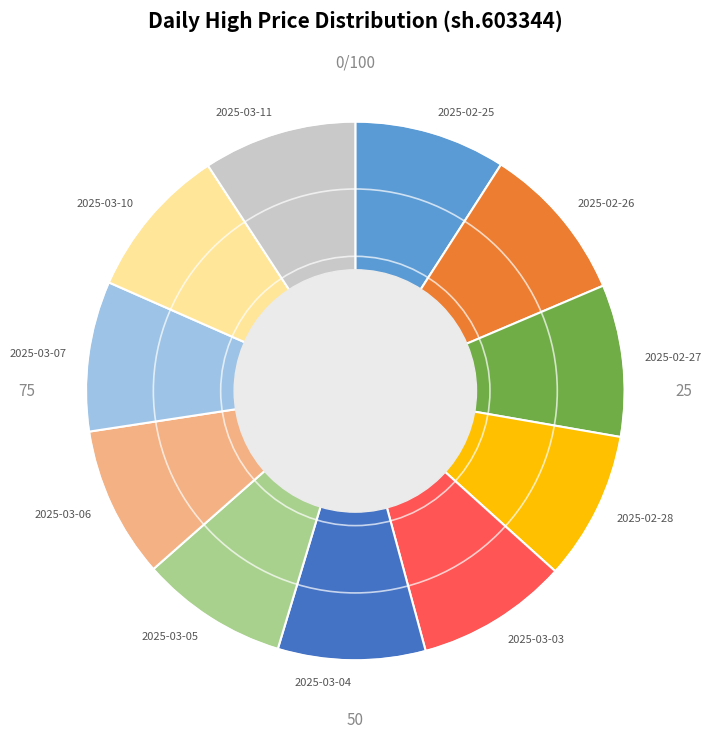

Does 2025-03-06 represent more than half of the total?

No